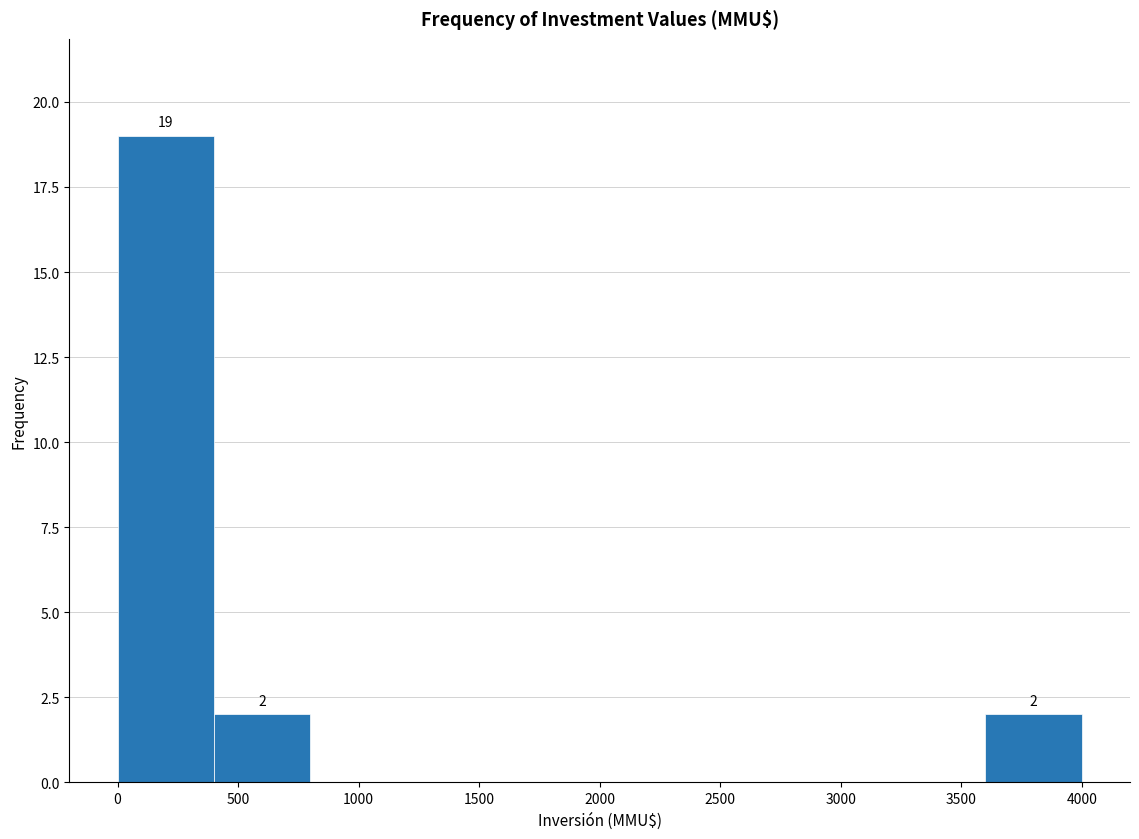

Over which range of the x-axis is the bar tallest?

0 to 400